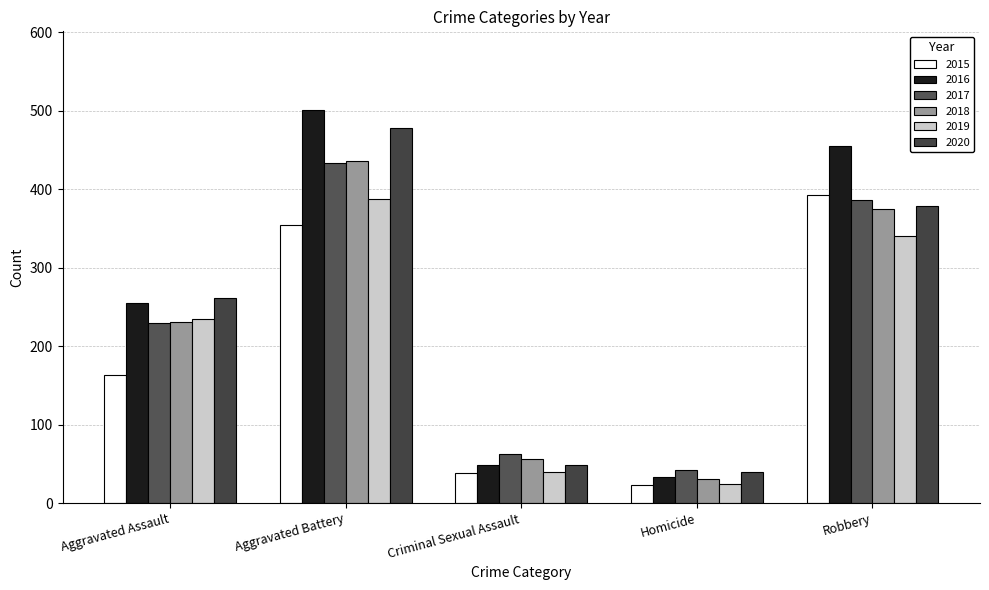

Reading left to right, what are all the values shown in this chart?

2015: Aggravated Assault=163	Aggravated Battery=354	Criminal Sexual Assault=38	Homicide=23	Robbery=393
2016: Aggravated Assault=255	Aggravated Battery=501	Criminal Sexual Assault=49	Homicide=33	Robbery=455
2017: Aggravated Assault=230	Aggravated Battery=434	Criminal Sexual Assault=62	Homicide=42	Robbery=386
2018: Aggravated Assault=231	Aggravated Battery=436	Criminal Sexual Assault=56	Homicide=31	Robbery=375
2019: Aggravated Assault=235	Aggravated Battery=388	Criminal Sexual Assault=40	Homicide=24	Robbery=340
2020: Aggravated Assault=261	Aggravated Battery=478	Criminal Sexual Assault=49	Homicide=39	Robbery=379